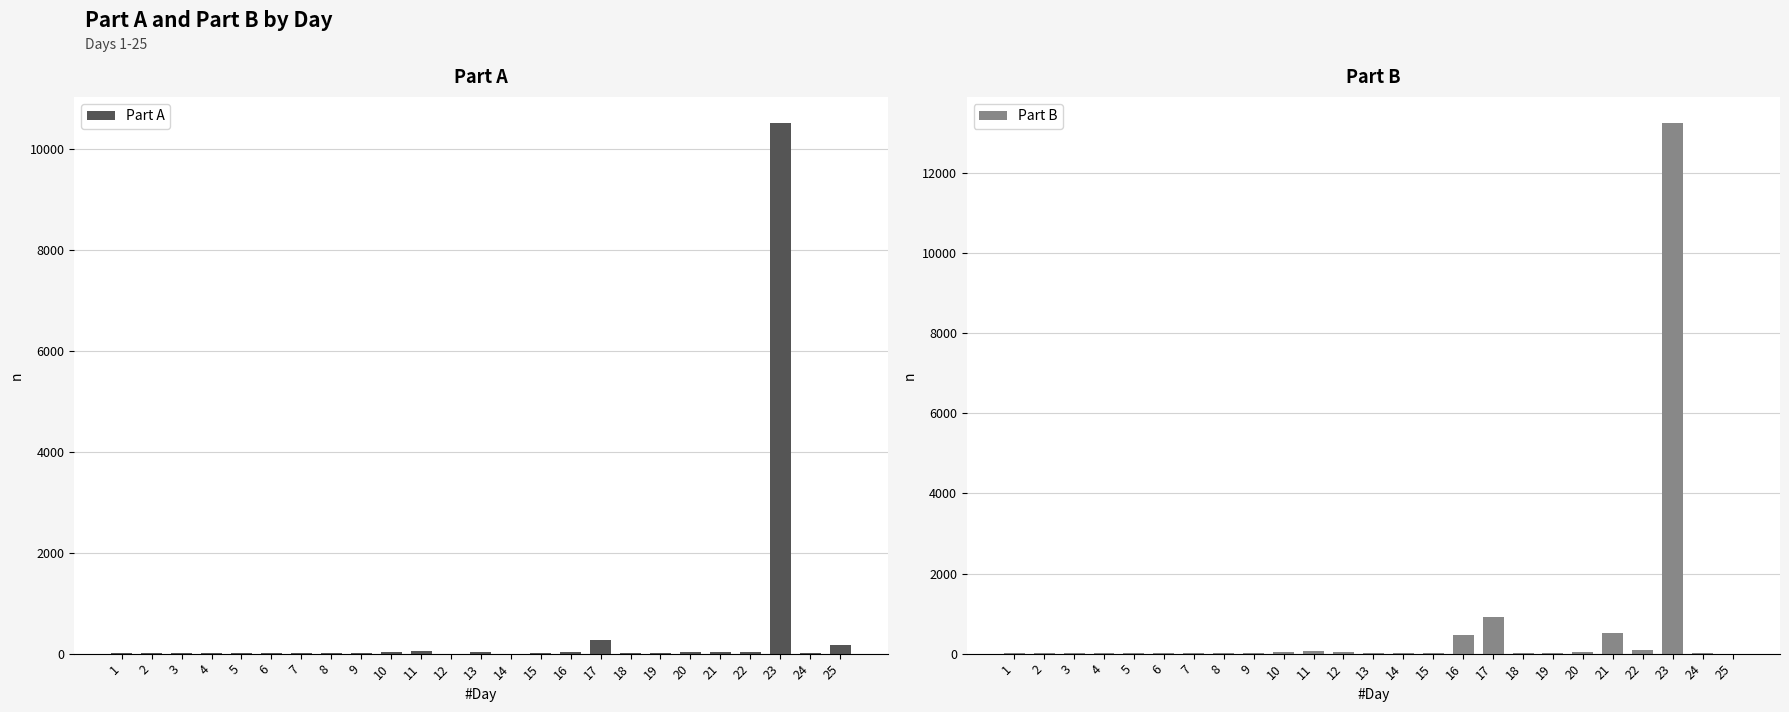

What is the value of the Part A bar at the 11th from the left?

57.0